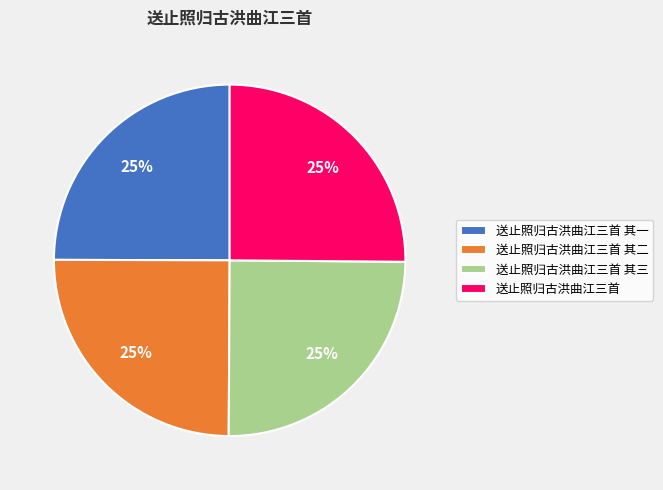

Does any single category account for the majority?

No